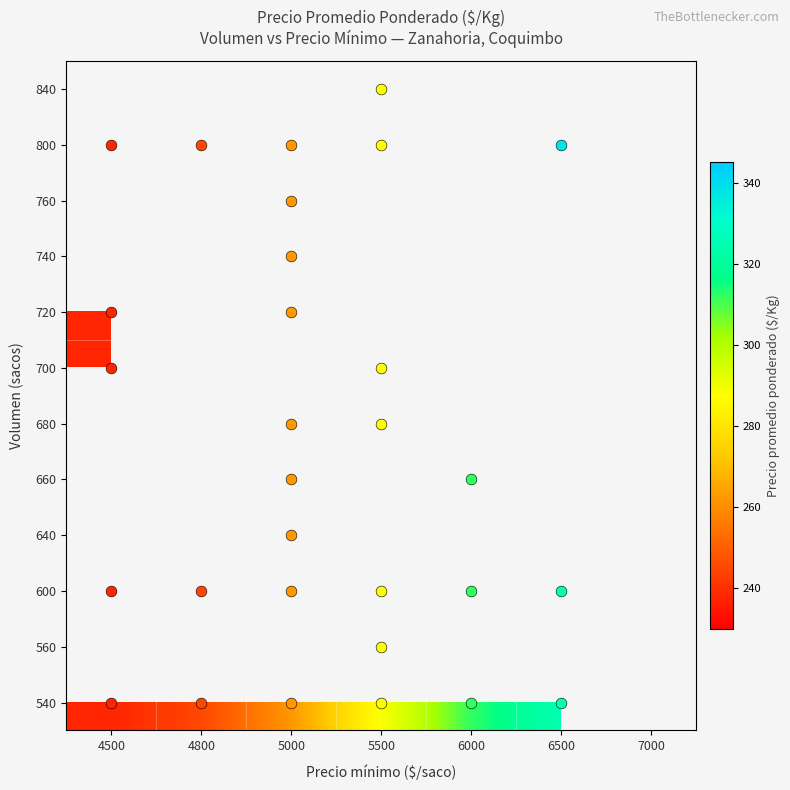

At how many categories does at least one series exceed 330?

1